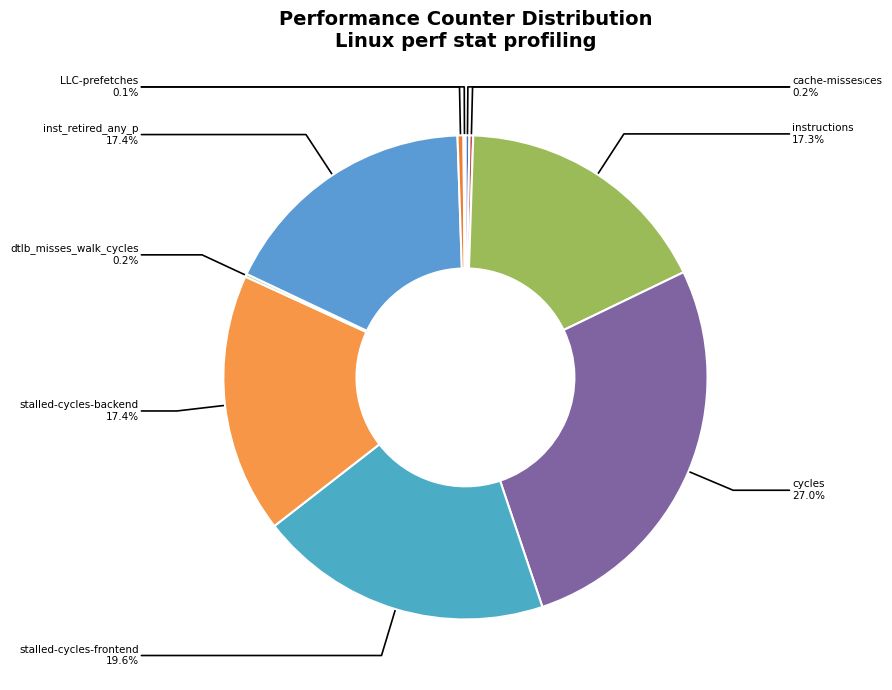

Which has a higher value, l2_lines_in_any or stalled-cycles-backend?

stalled-cycles-backend